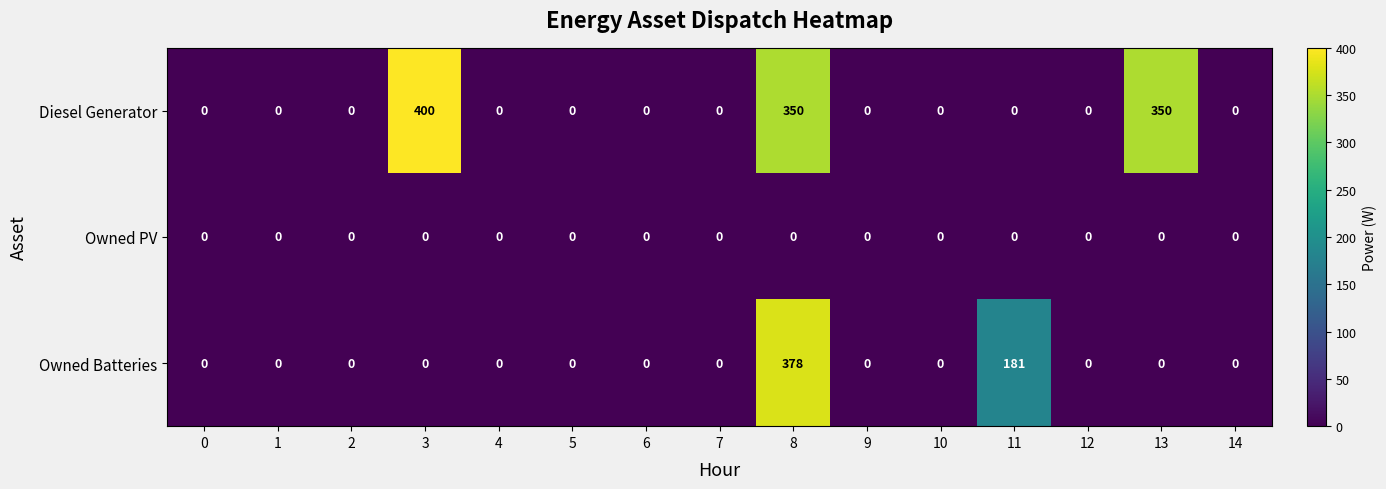

Is it true that Owned Batteries equals 214 at 5?

False